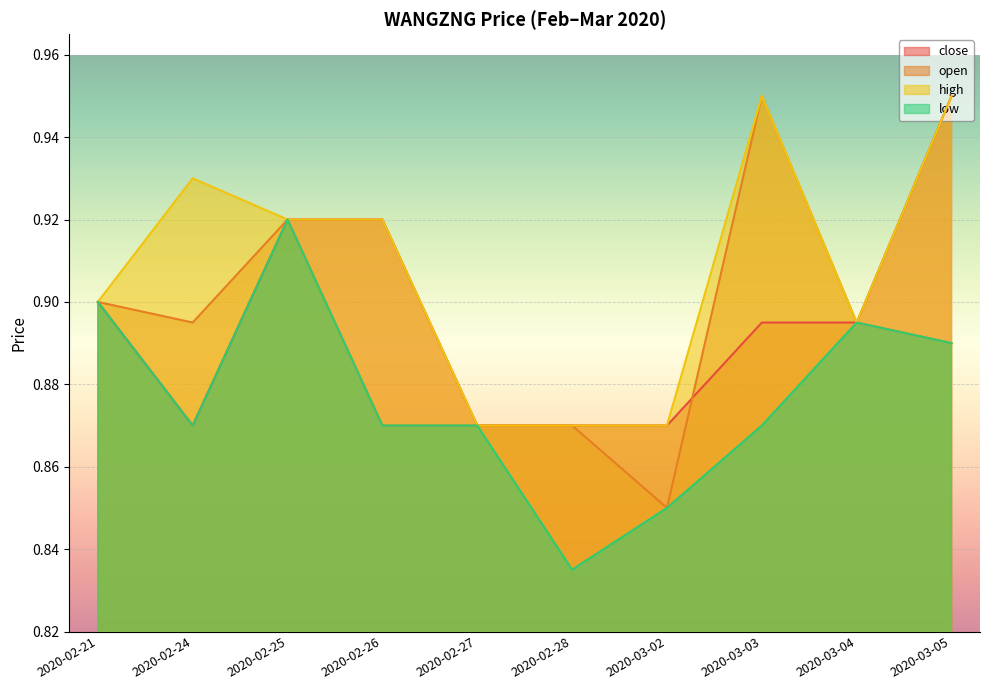

How many low values are between 0 and 1?

10